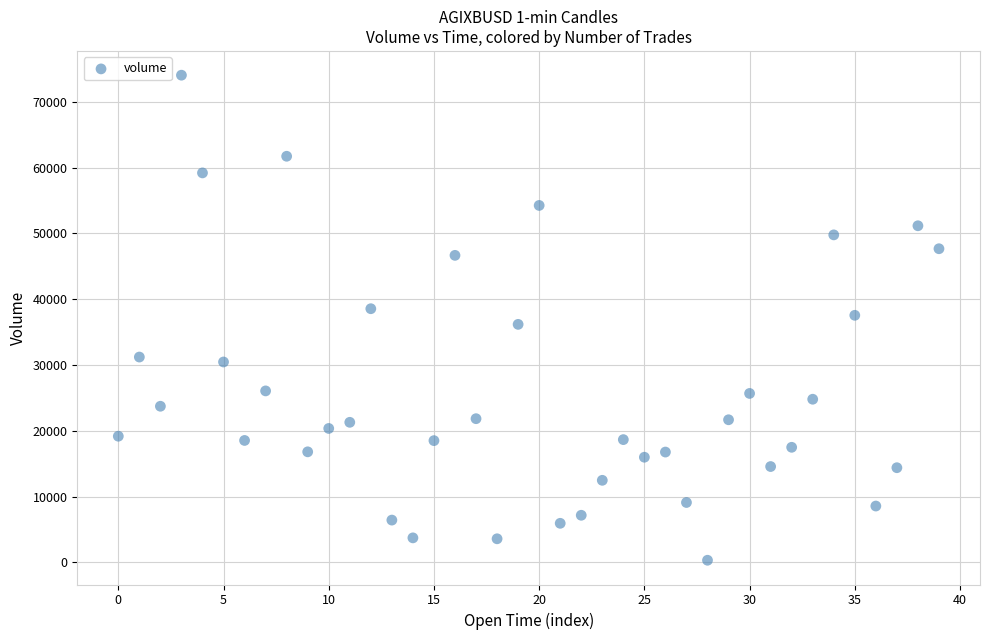

What is the range of Y values (max minus min)?

73715